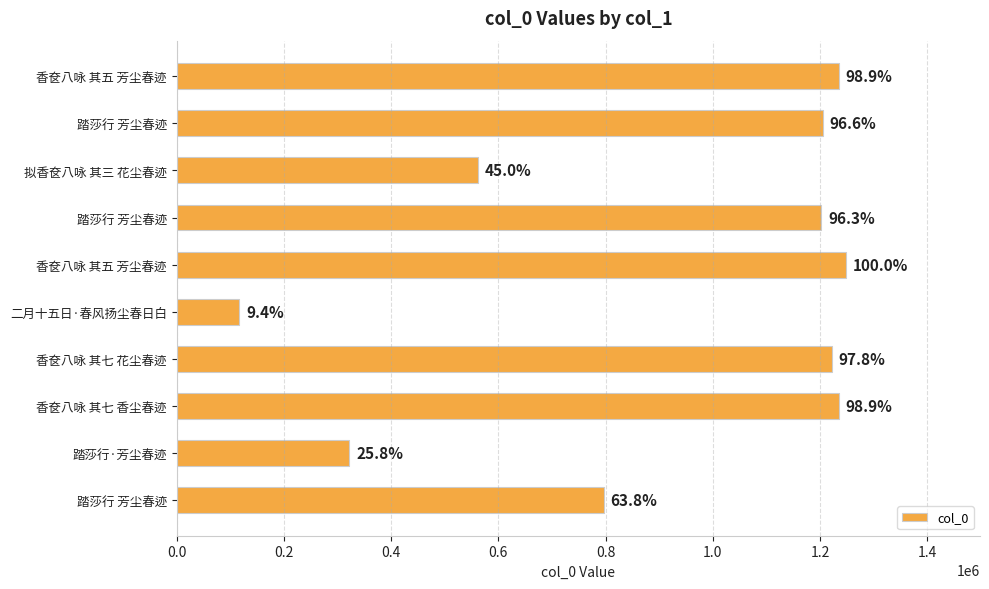

What is the greatest value displayed?

1248830